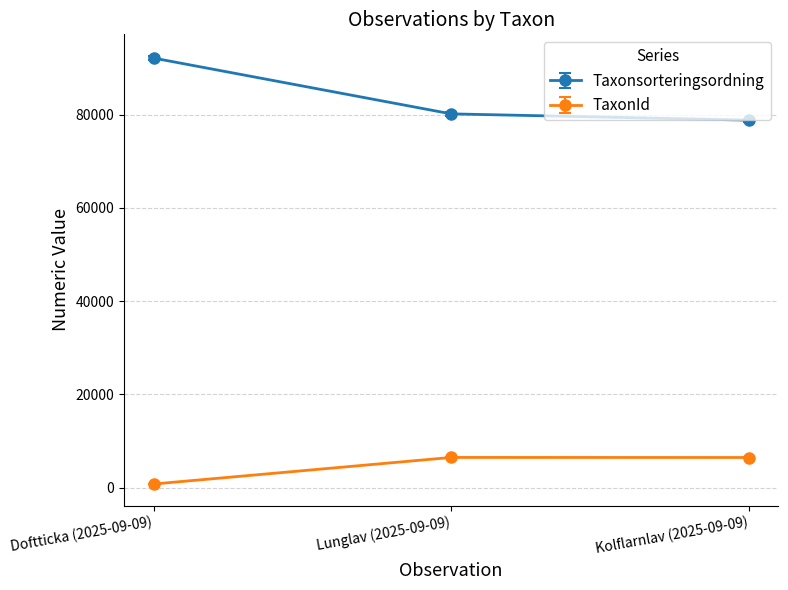

At which label does Taxonsorteringsordning first exceed 80140?

Doftticka (2025-09-09)